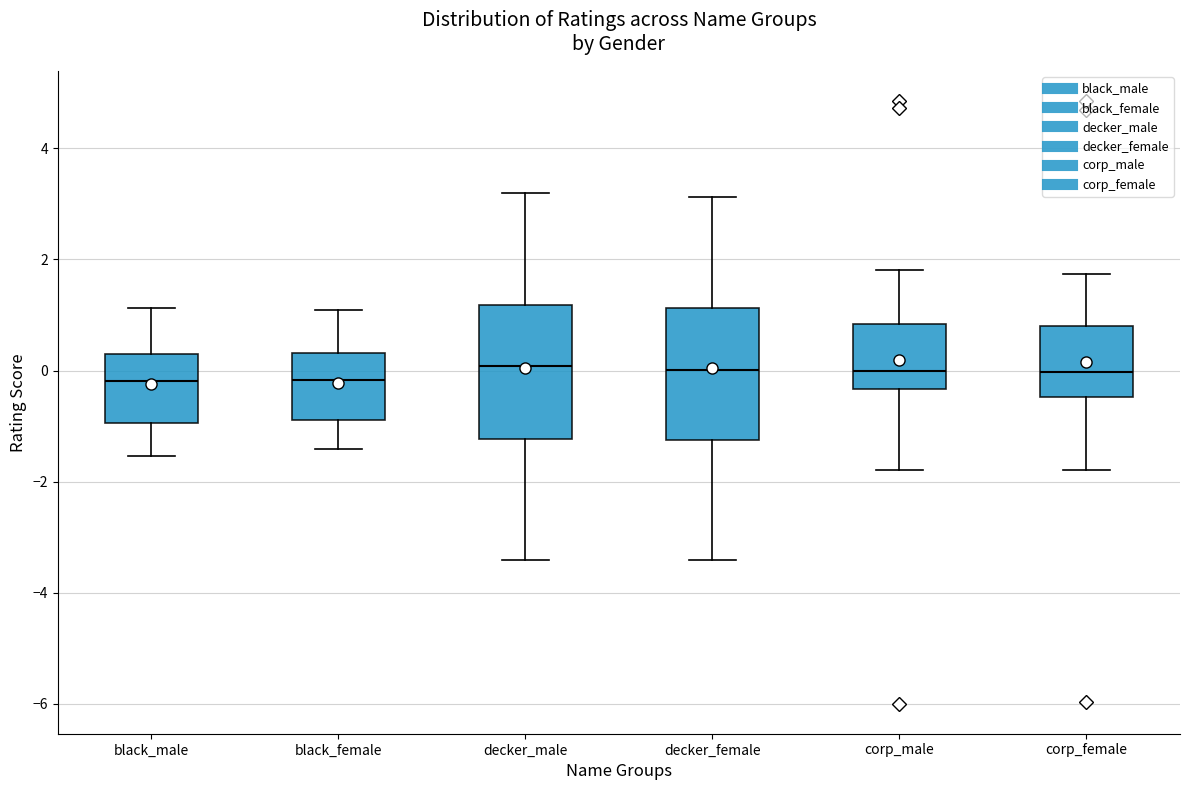

Reading left to right, transcribe this box plot: for each box, give where its median line is, the range the box spans, and where its two whiskers end, as read against the y-axis. The values are not printed on the chart, so give them approximately, as read against the axis.

black_male: median -0.2, box -1.0 to 0.2, whiskers -1.6 to 1.2
black_female: median -0.2, box -0.8 to 0.4, whiskers -1.4 to 1.0
decker_male: median 0.0, box -1.2 to 1.2, whiskers -3.4 to 3.2
decker_female: median 0.0, box -1.2 to 1.2, whiskers -3.4 to 3.2
corp_male: median 0.0, box -0.4 to 0.8, whiskers -1.8 to 1.8
corp_female: median 0.0, box -0.4 to 0.8, whiskers -1.8 to 1.8